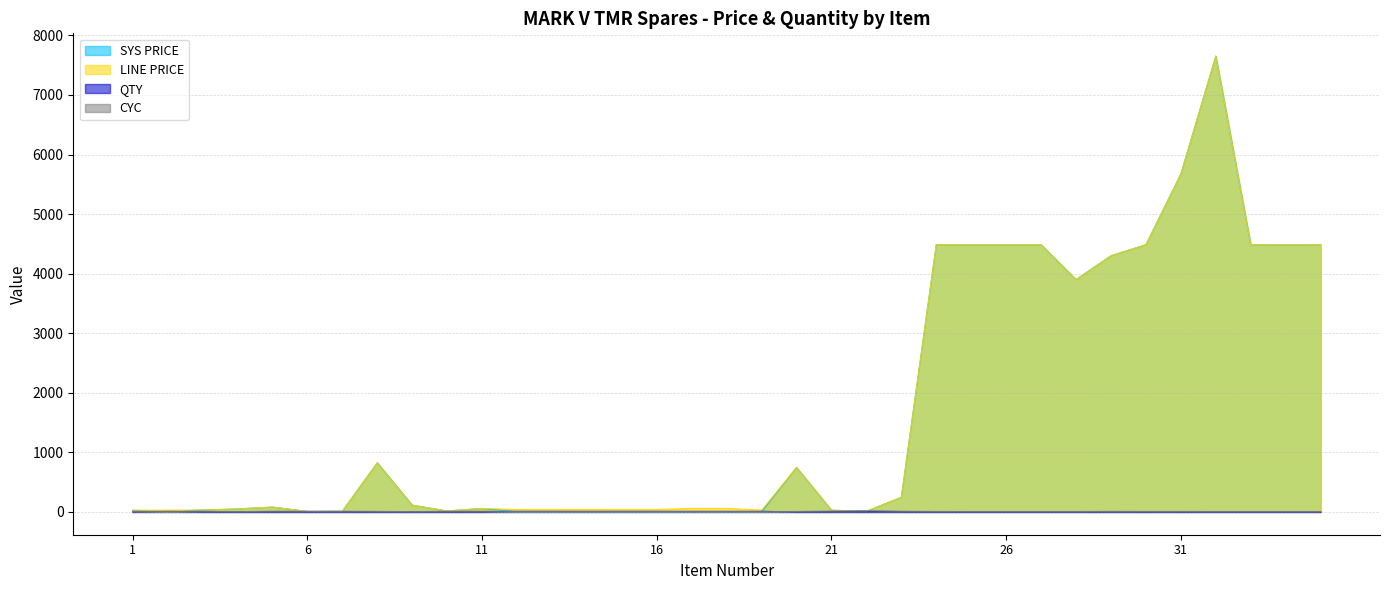

The value of SYS PRICE at 9 is 113.7. True or false?

True